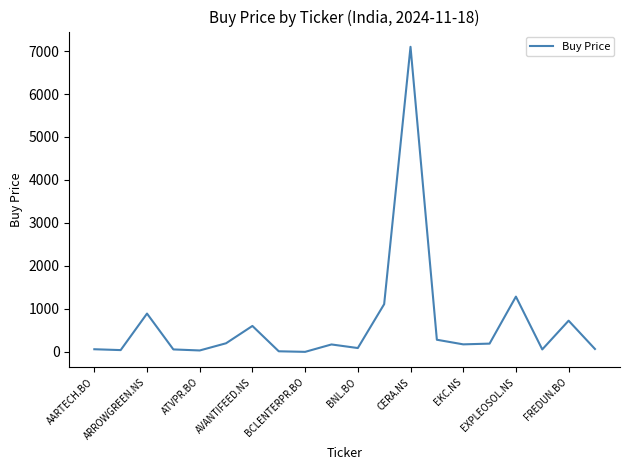

What is the difference between the maximum and minimum values?

7097.3